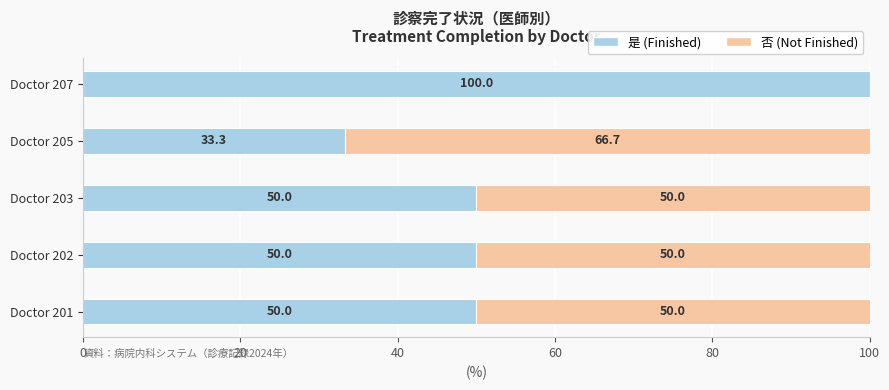

What is the sum of all 是 (Finished) values?

283.3